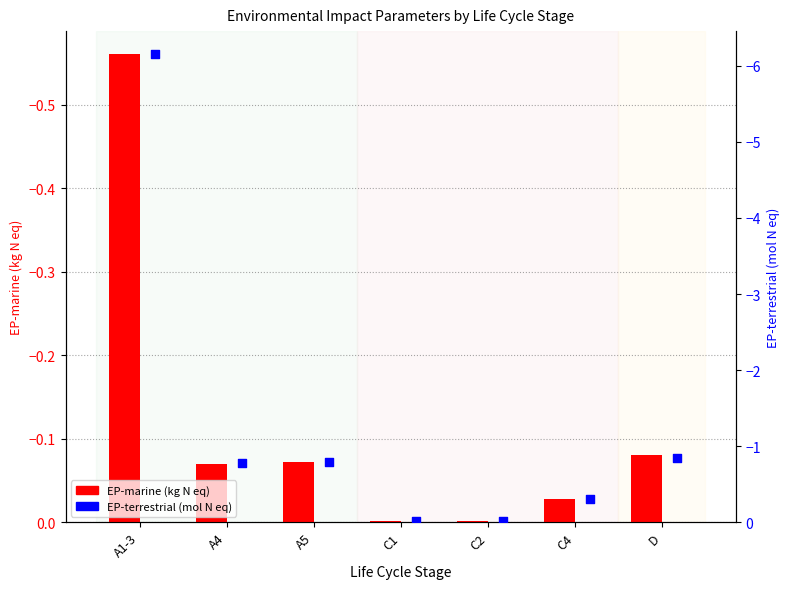

Which series has the largest Y range (max minus min)?

EP-terrestrial (mol N eq)